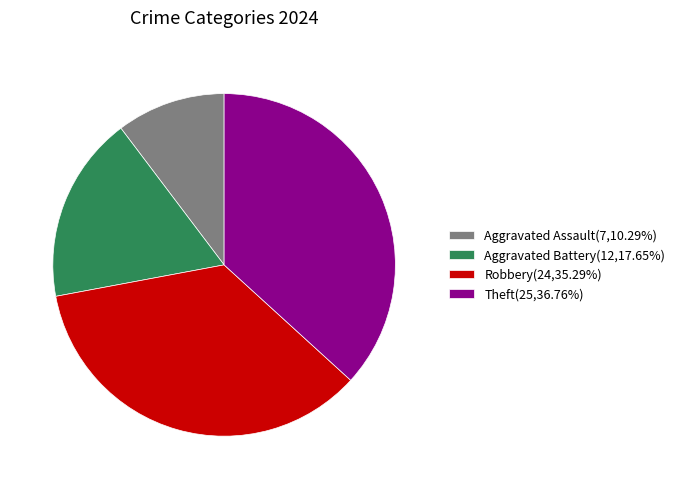

Does any single category account for the majority?

No